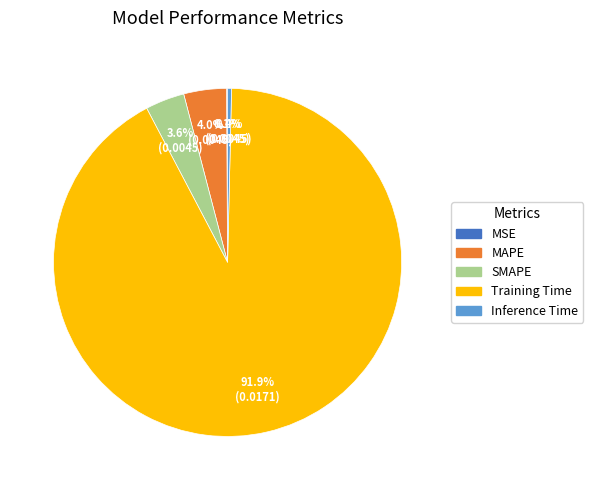

What is the largest slice in the pie chart?

Training Time